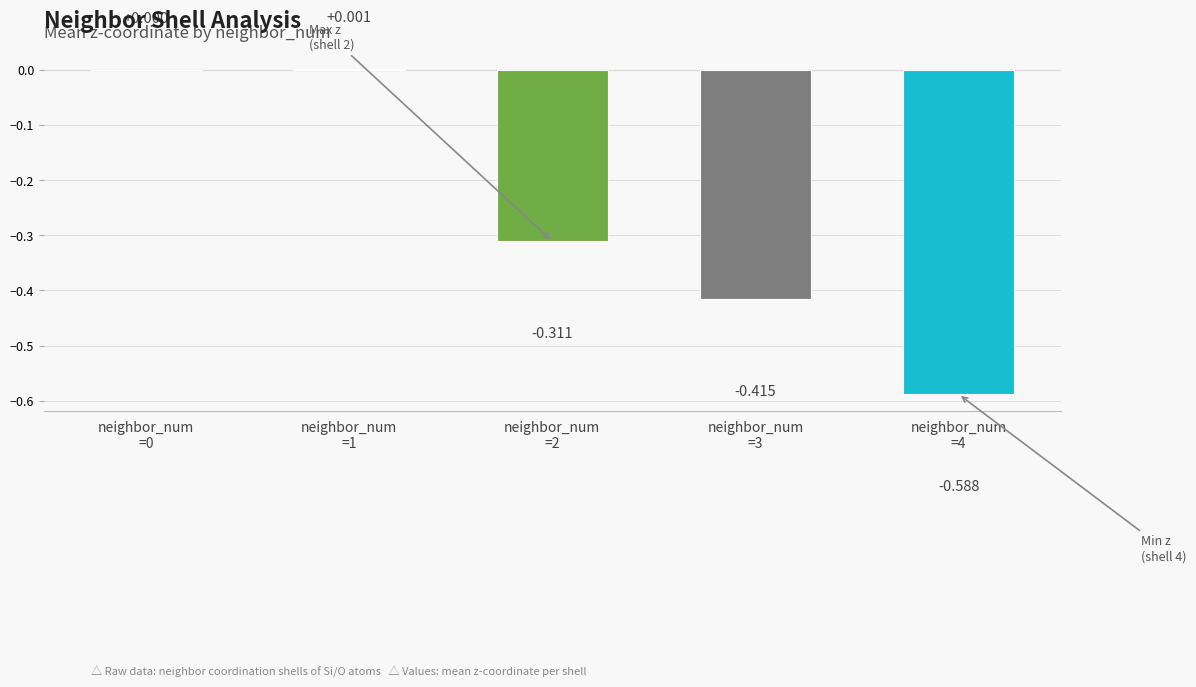

Are the bars grouped side by side (vs. stacked)?

No